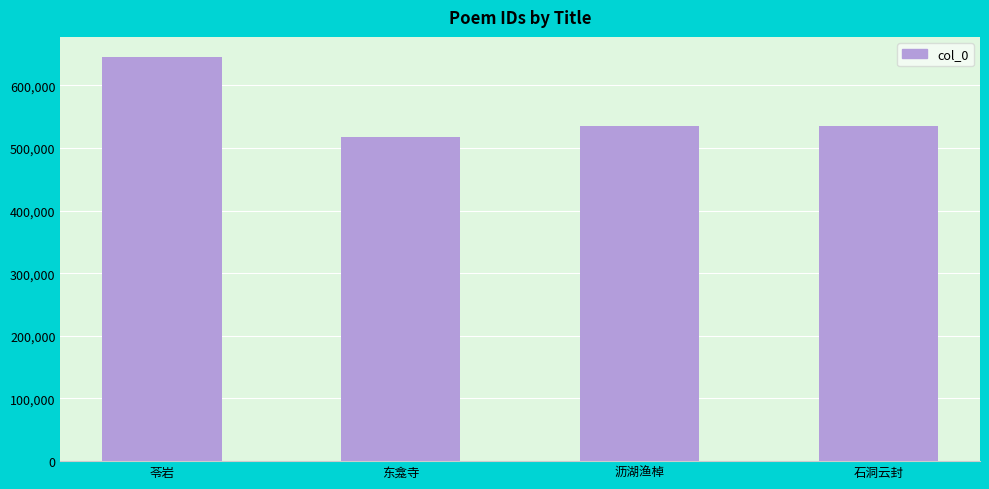

What is the smallest value displayed?

518165